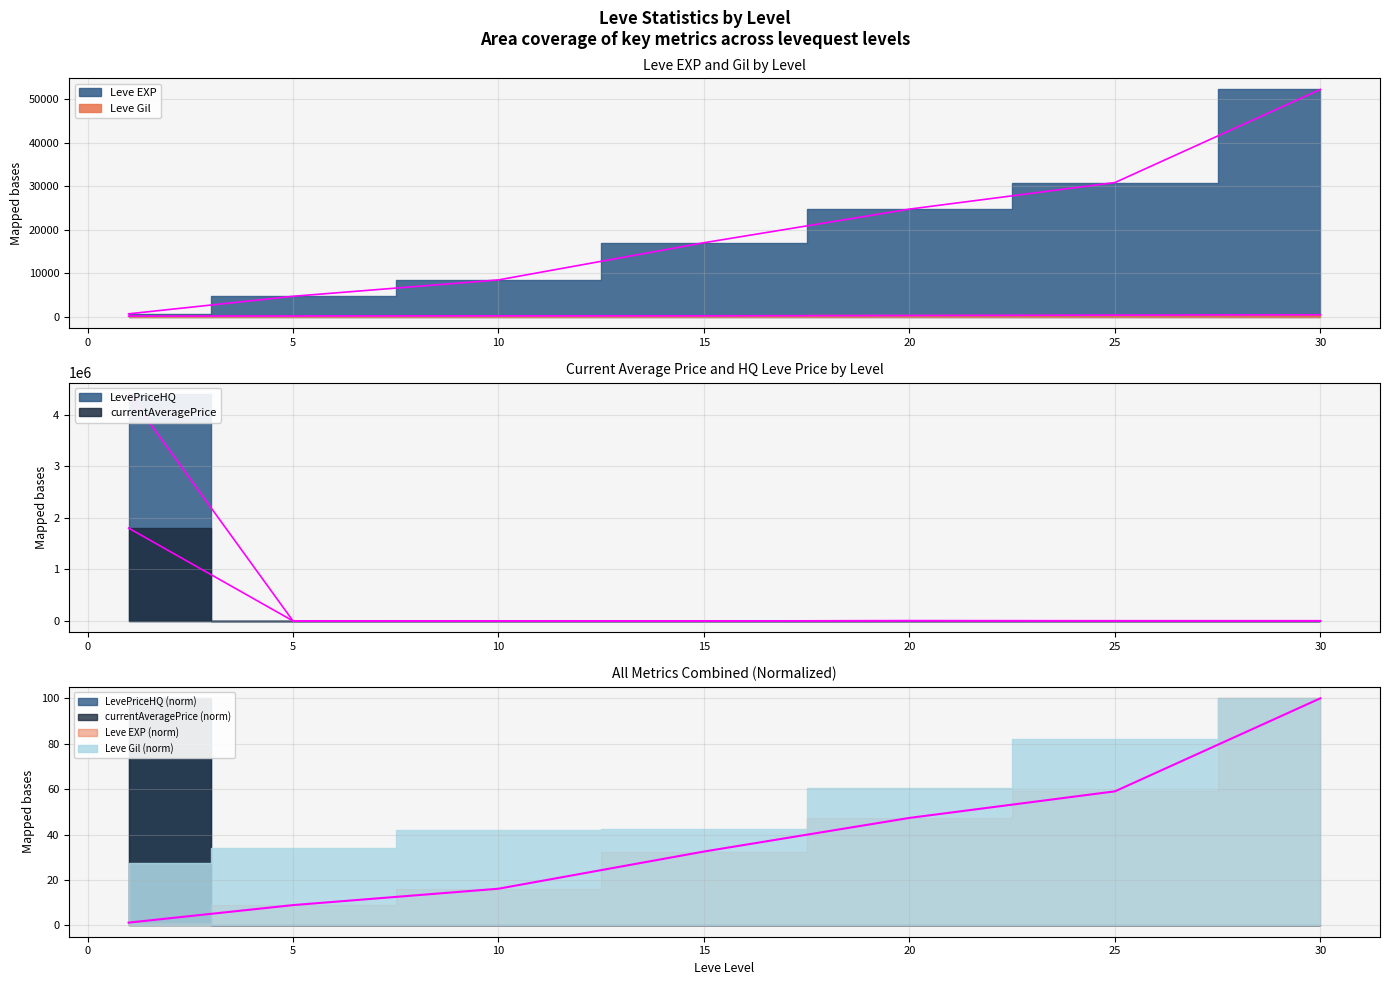

How many data points in Leve EXP are above 16980?

3